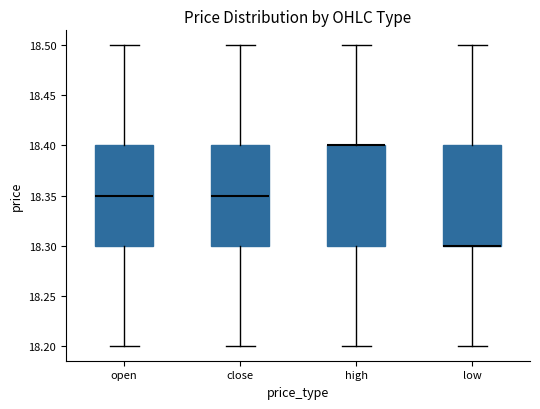

Where does the lower whisker of the box for high end on the y-axis? The values are not printed on the chart, so give them approximately, as read against the axis.

18.20